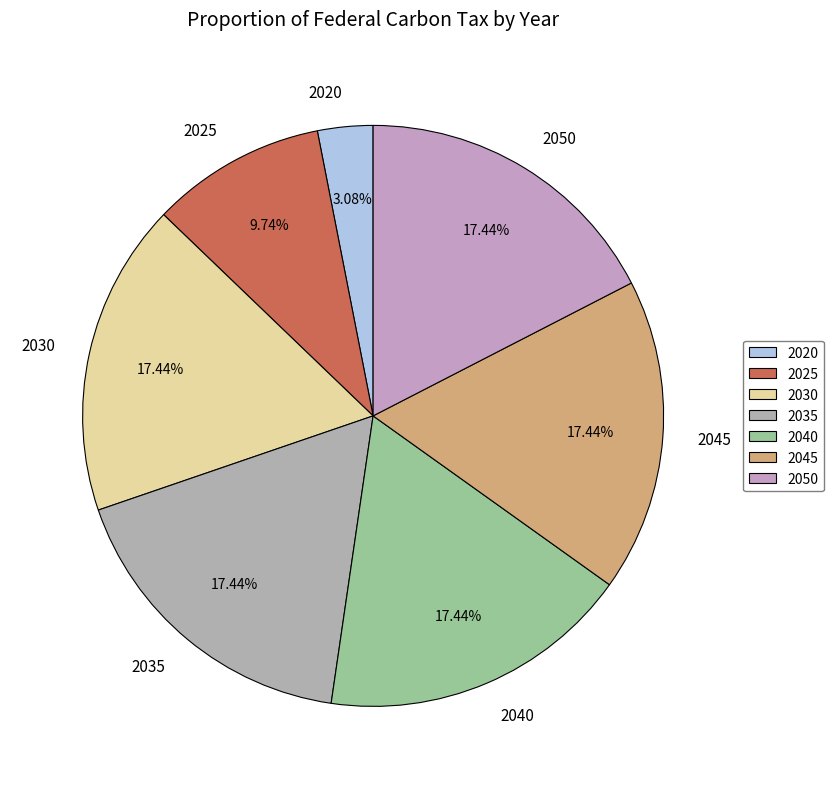

To the nearest percent, what is the combined percentage of 2030 and 2020?

21%